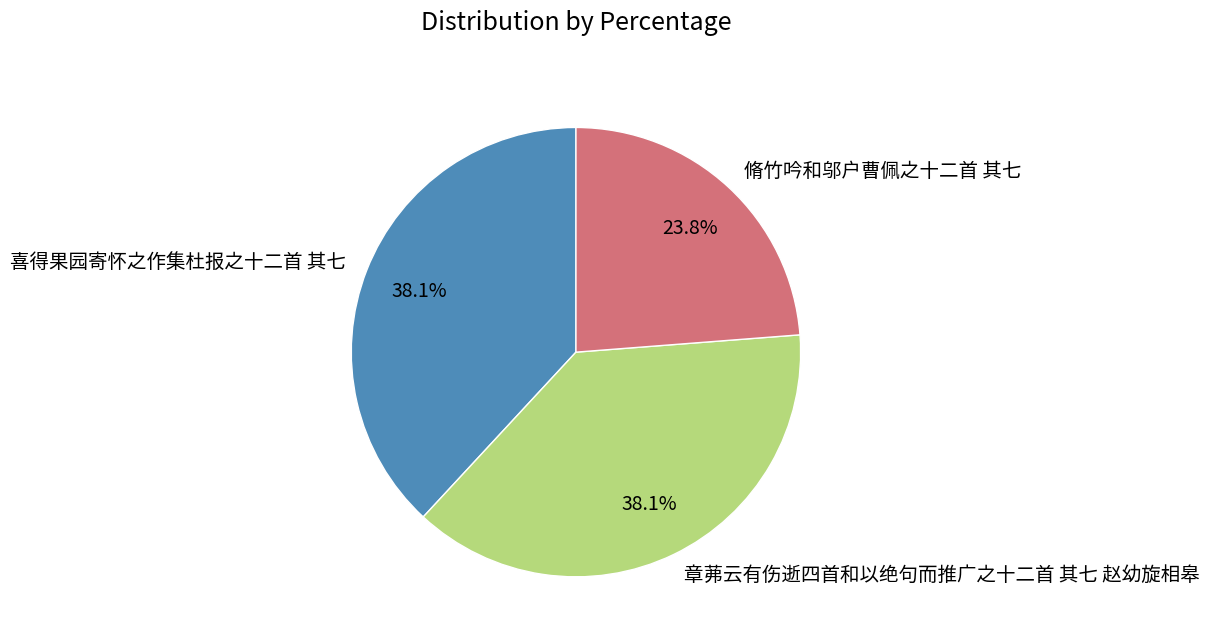

Which slice is the smallest?

脩竹吟和邬户曹佩之十二首 其七